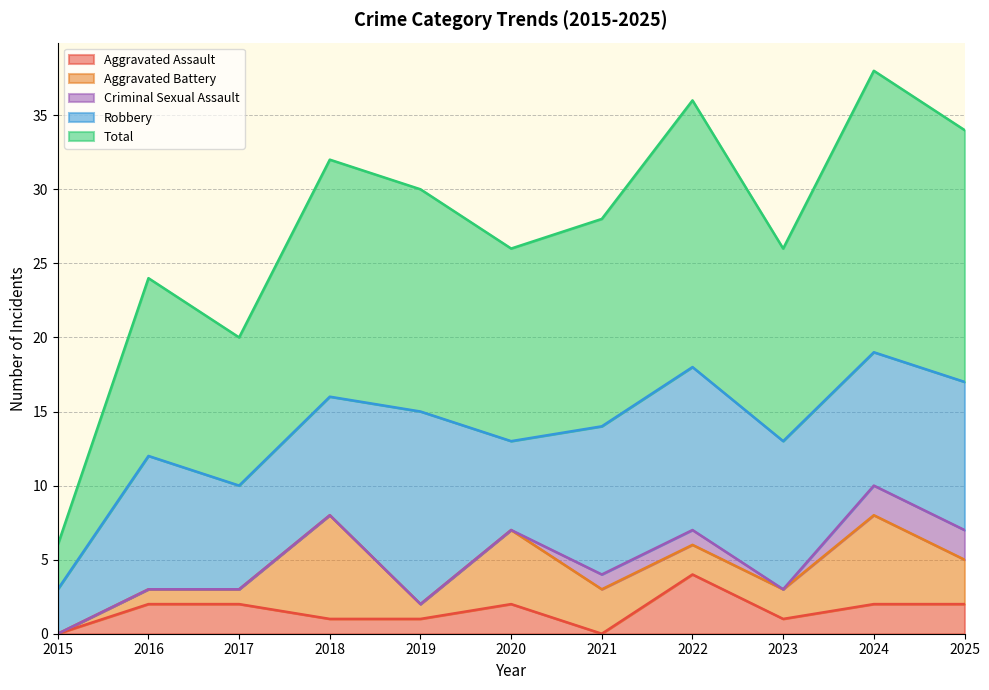

Is the value of Total at 2025 greater than the value of Aggravated Assault at 2021?

Yes